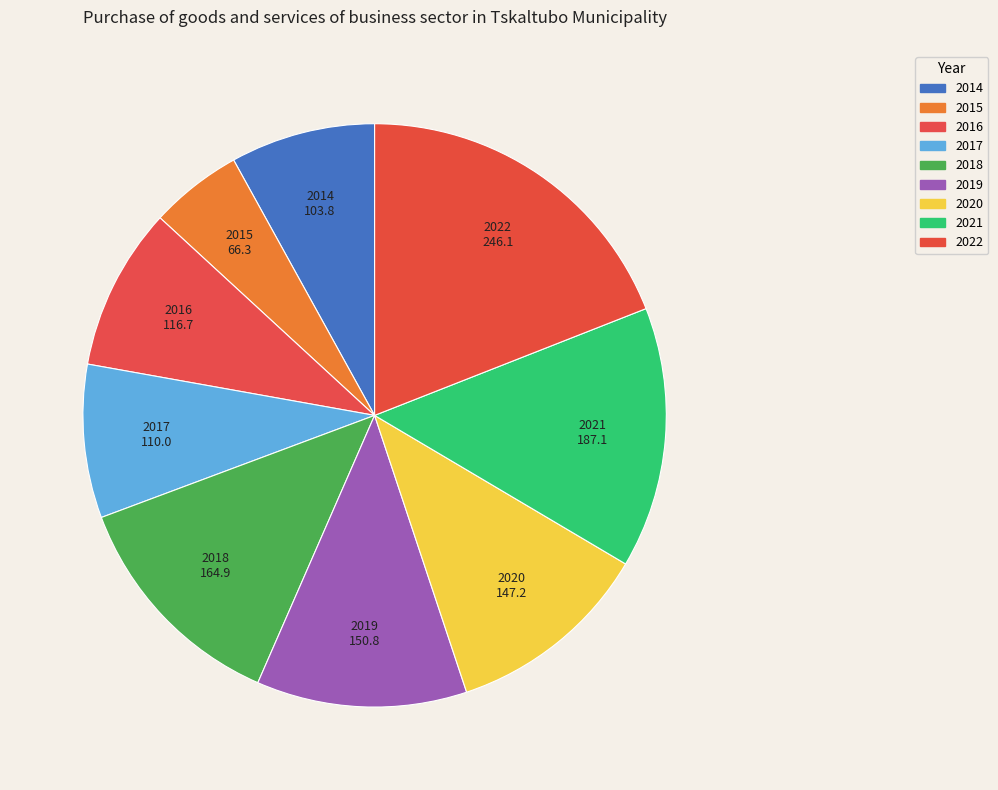

Is it true that 2014 is 8% of the pie?

True